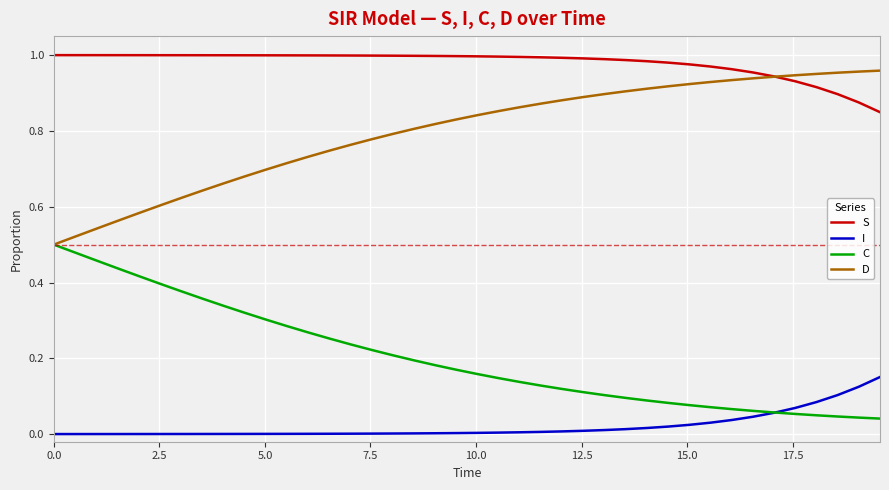

What are all the series names shown in the legend?

S, I, C, D